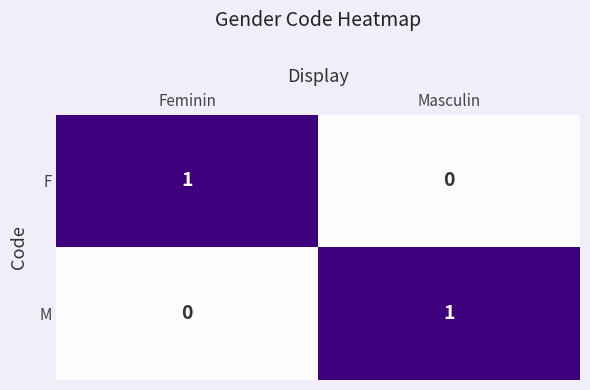

At Masculin, list the series in order from largest to smallest.

M, F